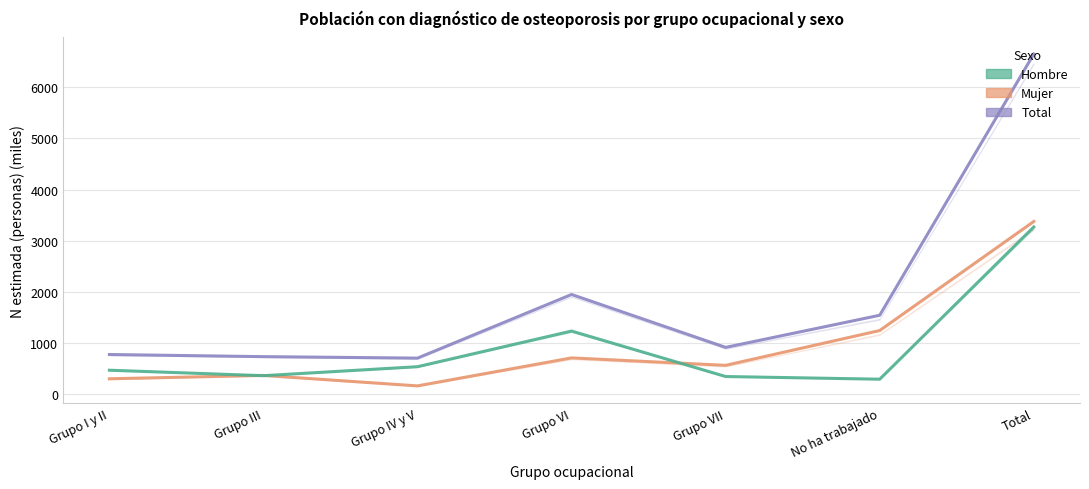

What is the spread (max minus min) of values at Grupo III?

371.9